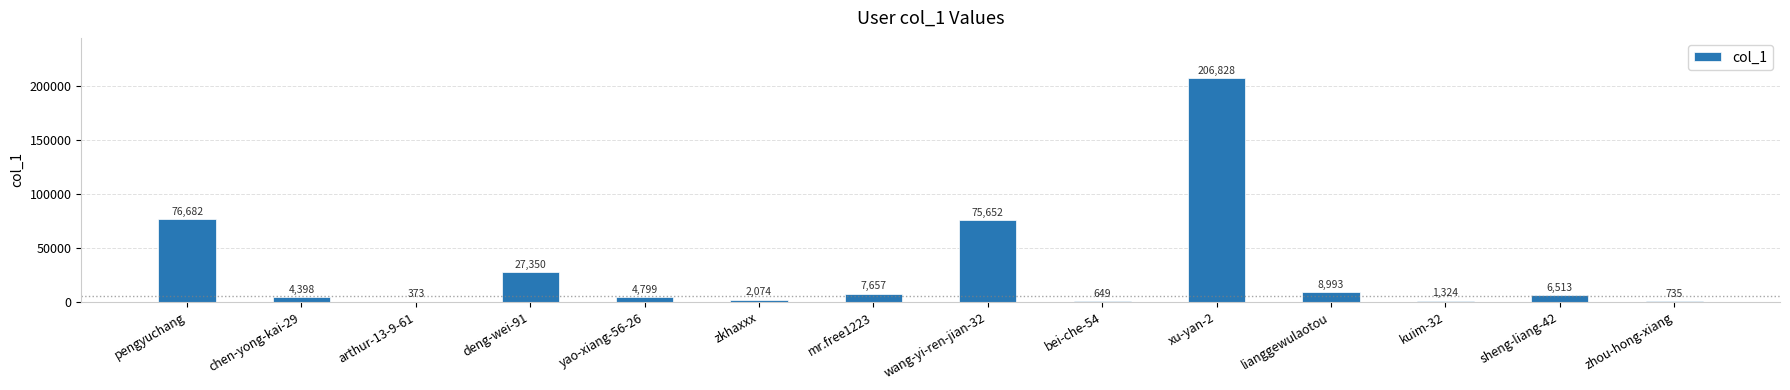

Which category has the highest value across all series?

xu-yan-2